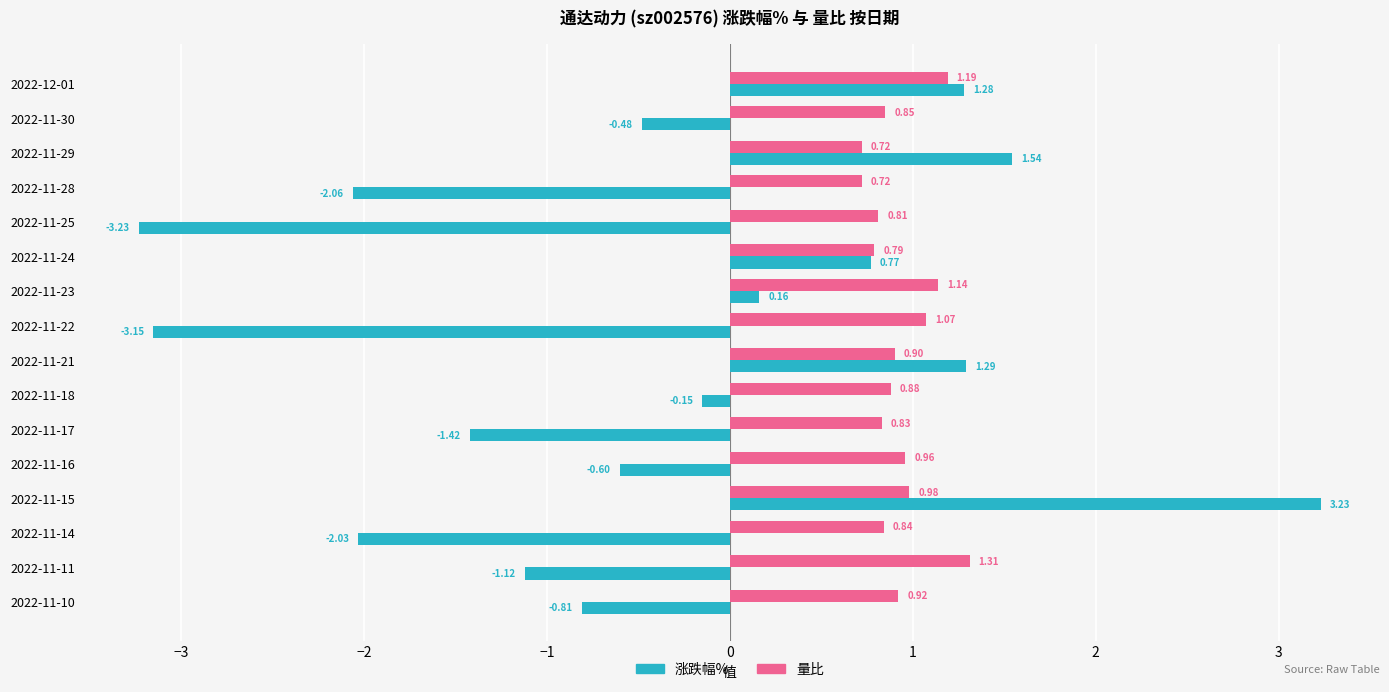

Which series has the largest range (max minus min)?

涨跌幅%